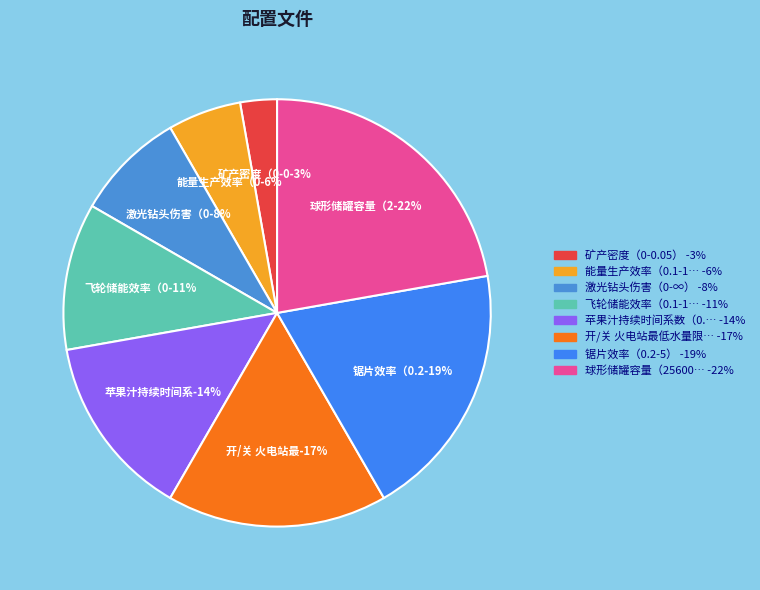

Count the number of slices in the pie.

8